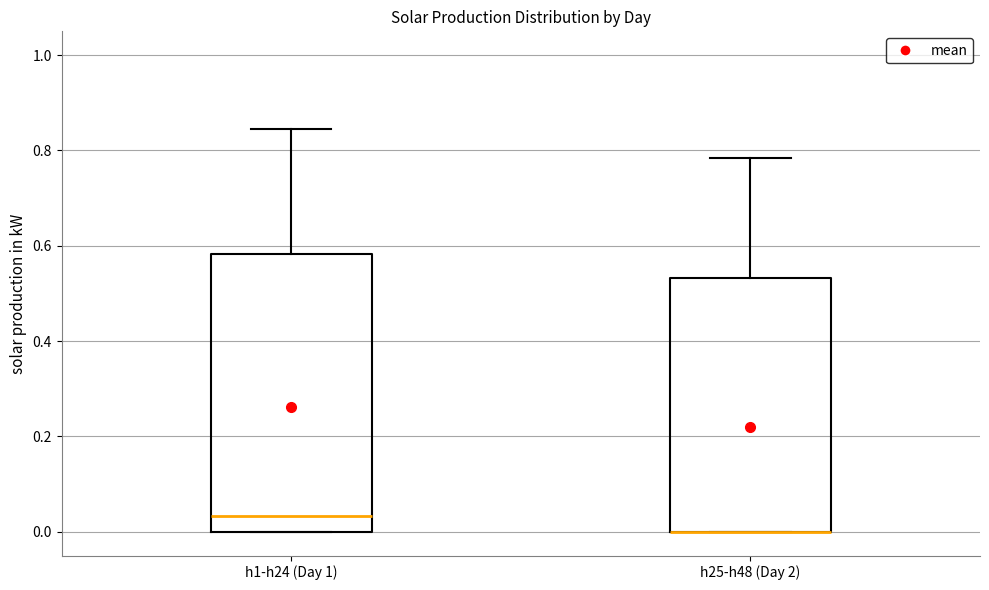

Reading left to right, transcribe this box plot: for each box, give where its median line is, the range the box spans, and where its two whiskers end, as read against the y-axis. The values are not printed on the chart, so give them approximately, as read against the axis.

h1-h24 (Day 1): median 0.04, box 0.00 to 0.58, whiskers 0.00 to 0.84
h25-h48 (Day 2): median 0.00 (drawn on the box's lower edge), box 0.00 to 0.54, whiskers 0.00 to 0.78